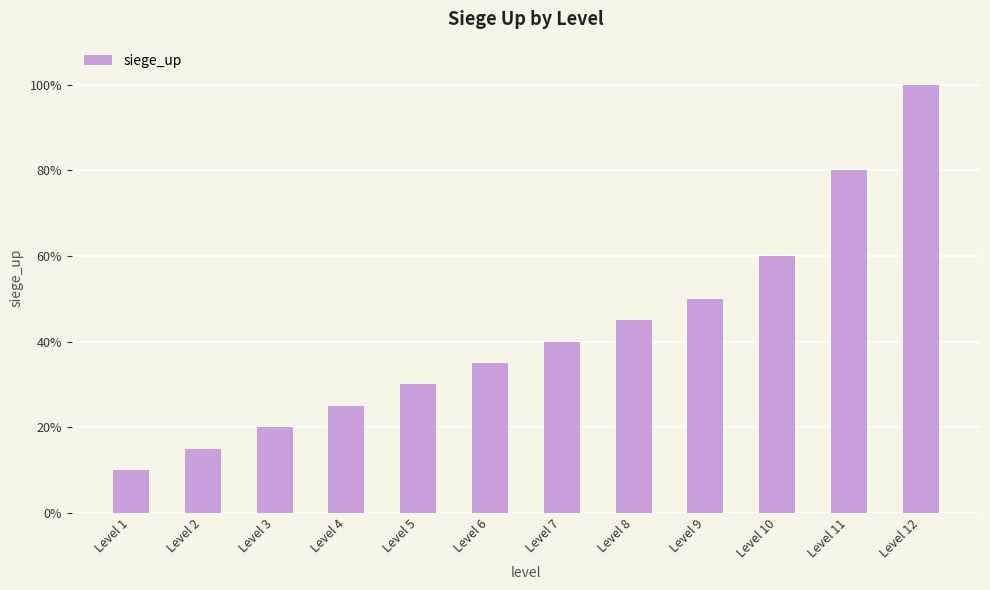

What is the value of the 8th bar from the left?

0.5